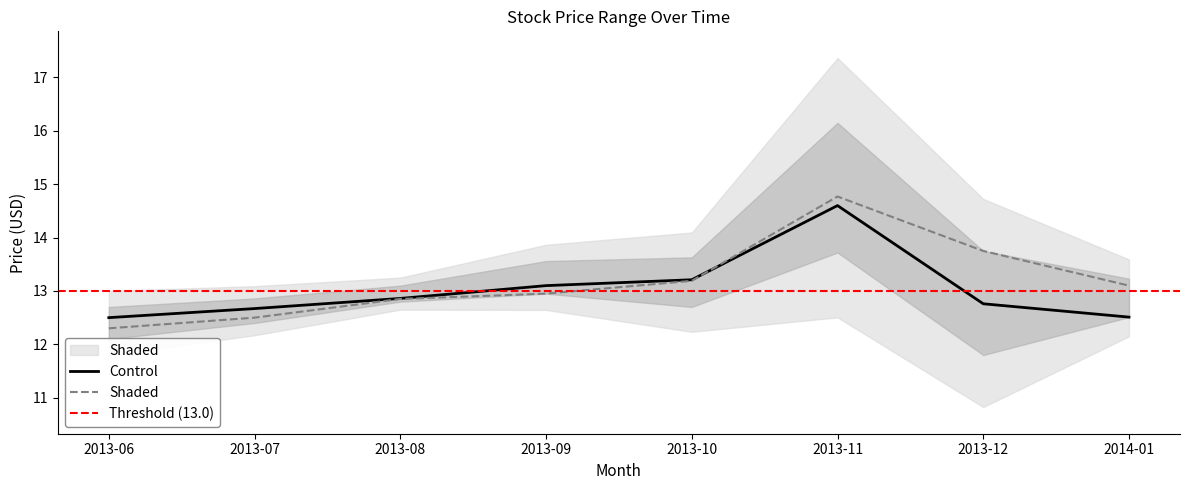

What is the difference between the maximum and second lowest values in the Upper2 series?

2.3